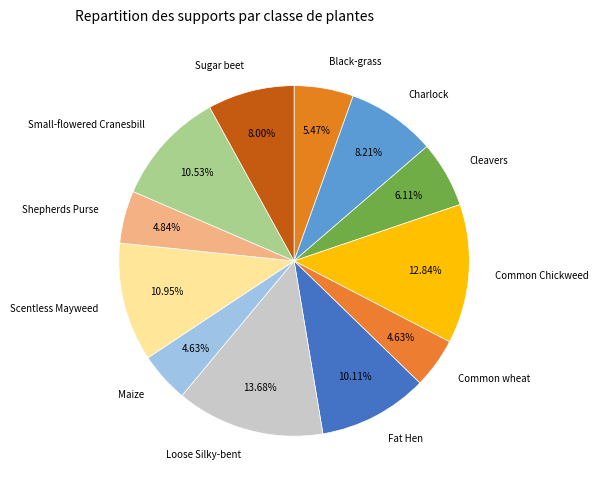

The Black-grass slice represents 5% of the pie. True or false?

True